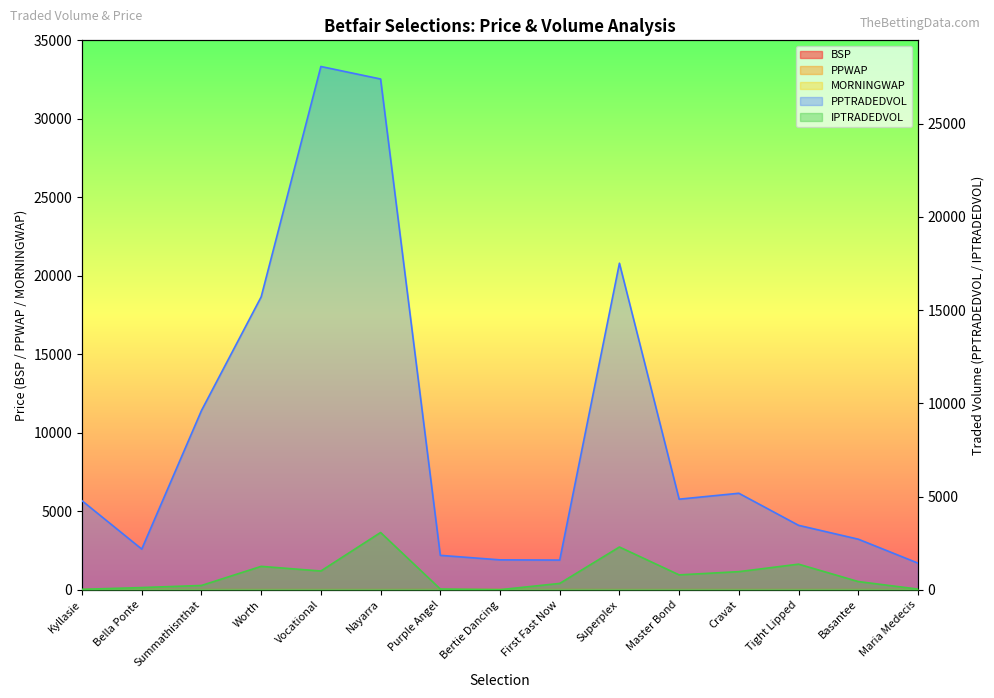

How many lines are shown in the chart?

5